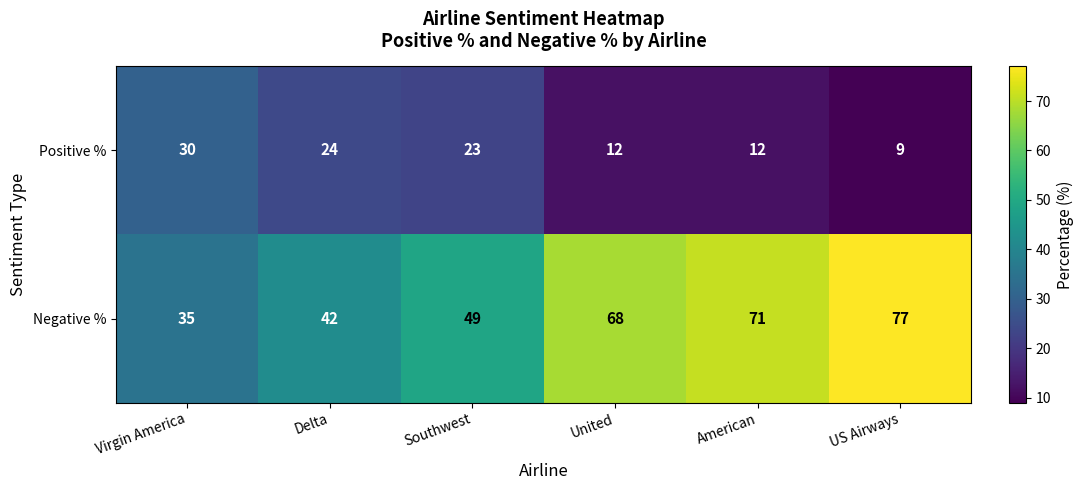

What is the minimum value shown in the chart?

9